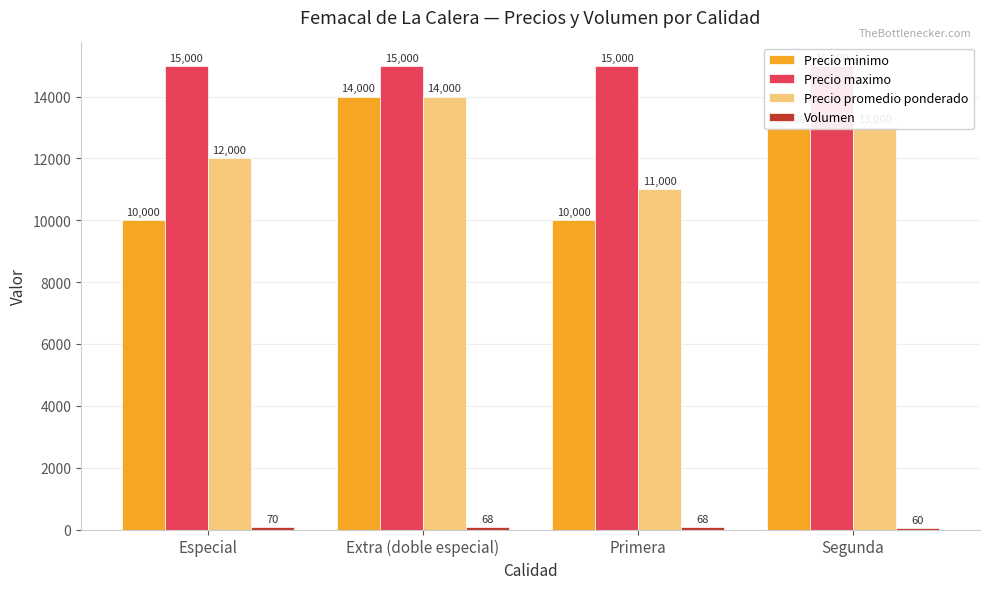

What is the difference between the maximum and minimum values in the Precio promedio ponderado series?

3000